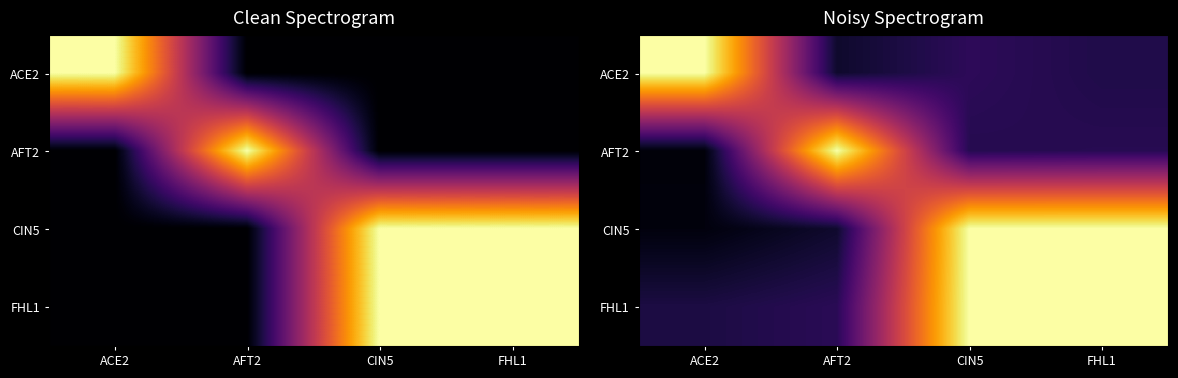

Which series has the largest total across all categories?

FHL1